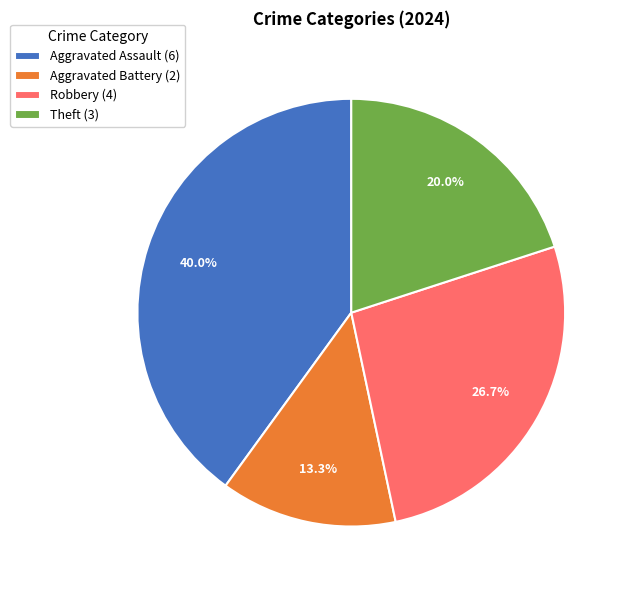

Which slice is the smallest?

Aggravated Battery